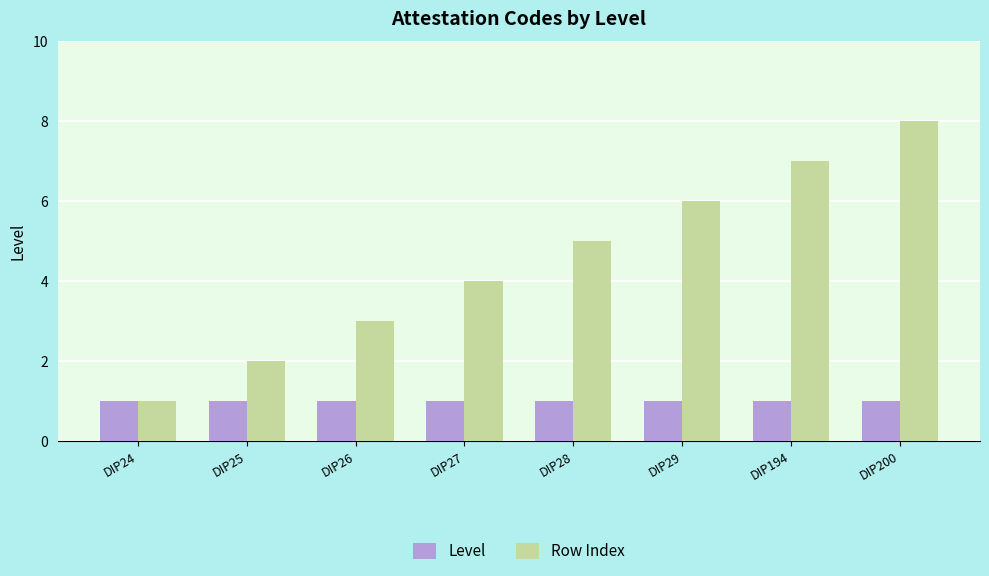

Reading left to right, what are all the values shown in this chart?

Level: DIP24=1	DIP25=1	DIP26=1	DIP27=1	DIP28=1	DIP29=1	DIP194=1	DIP200=1
Row Index: DIP24=1	DIP25=2	DIP26=3	DIP27=4	DIP28=5	DIP29=6	DIP194=7	DIP200=8